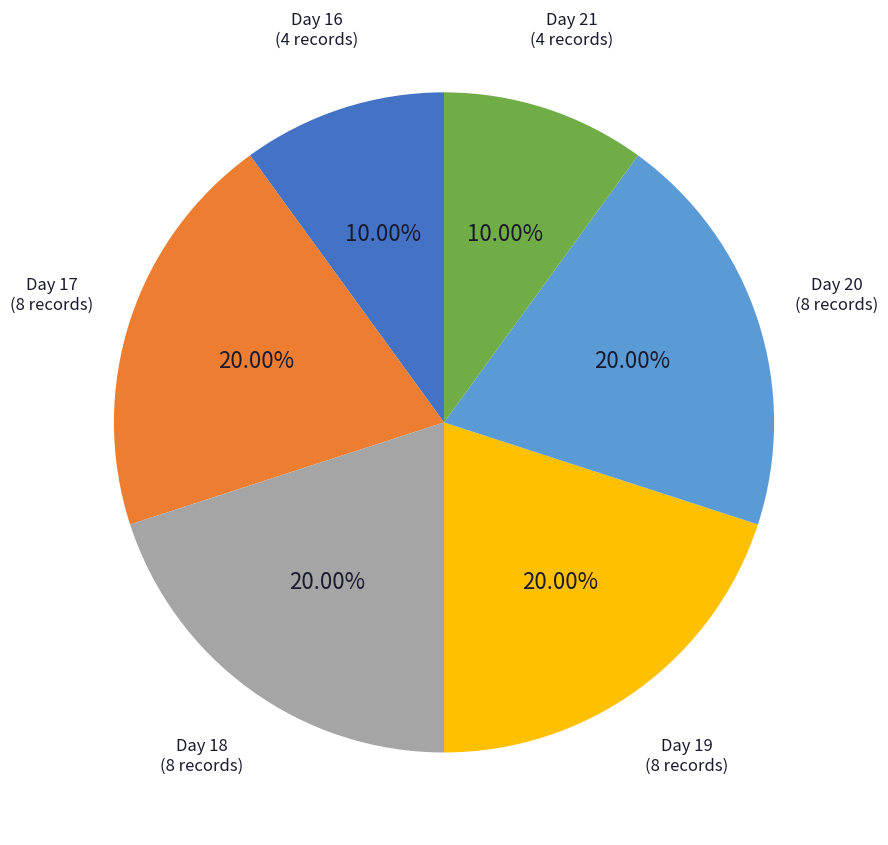

Is there any slice that represents more than half of the pie?

No